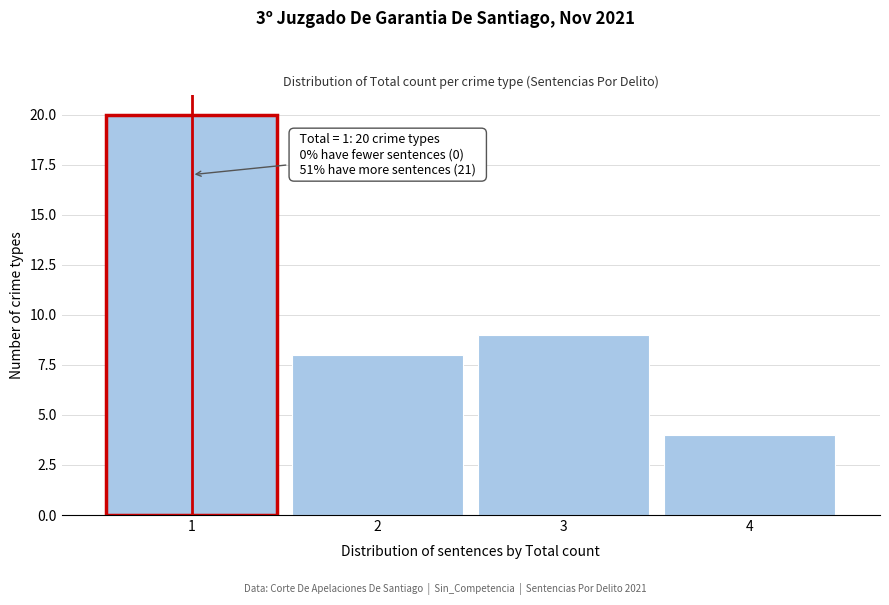

Reading left to right, list all the values displayed in this chart.

1=20	2=8	3=9	4=4